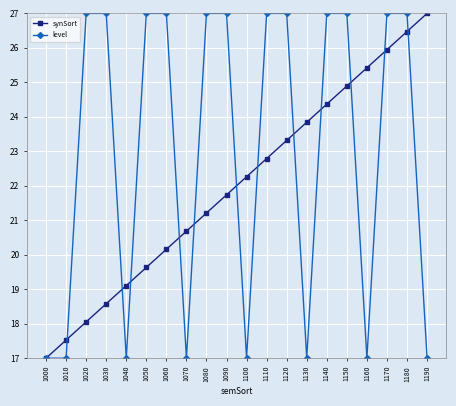

What is the sum of the level values at 1170 and 1030?

54.0